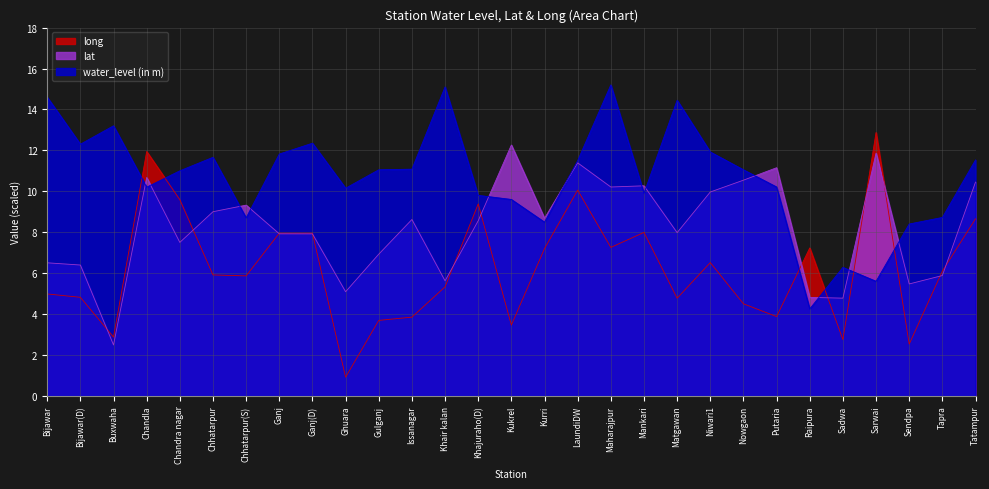

What is the minimum value for long?

0.9